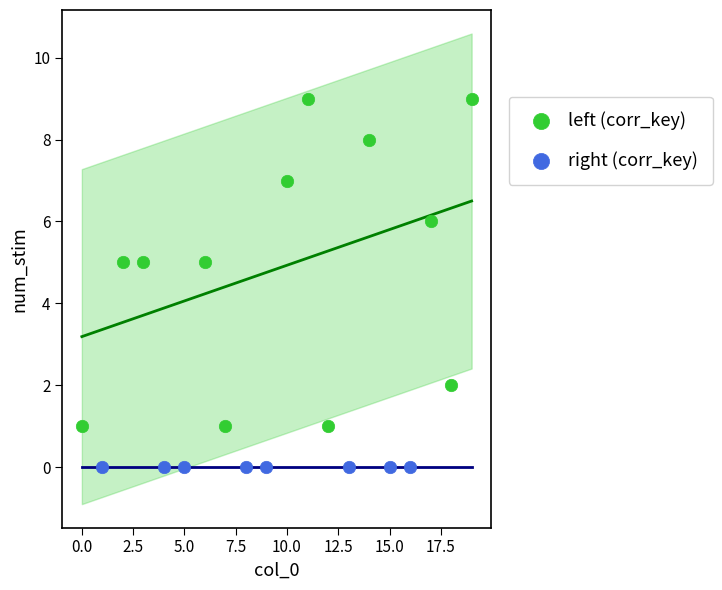

Which series reaches the minimum Y coordinate?

right (corr_key)